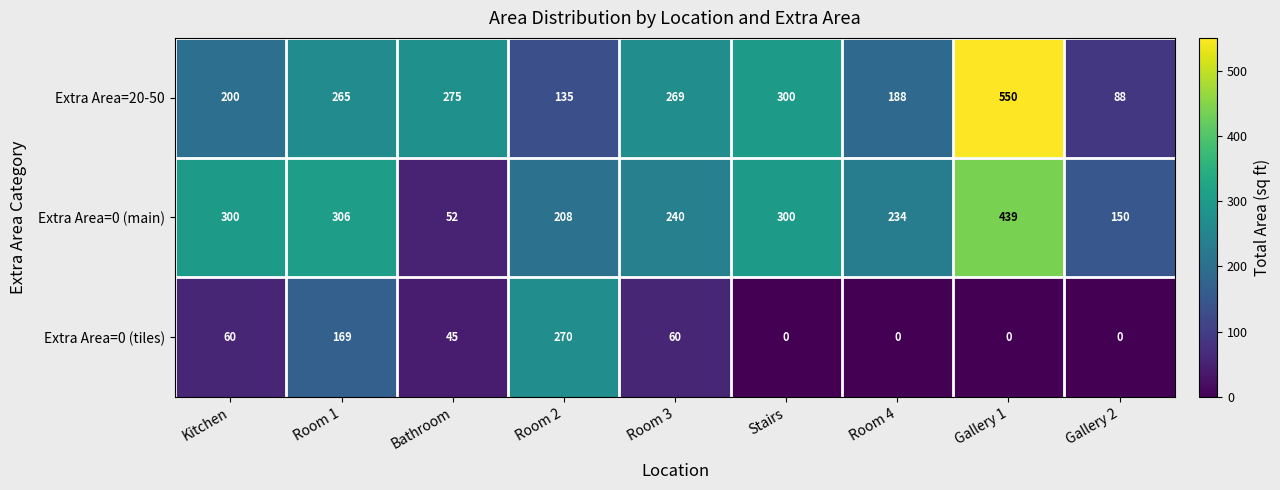

At which category is the sum across all series the highest?

Gallery 1